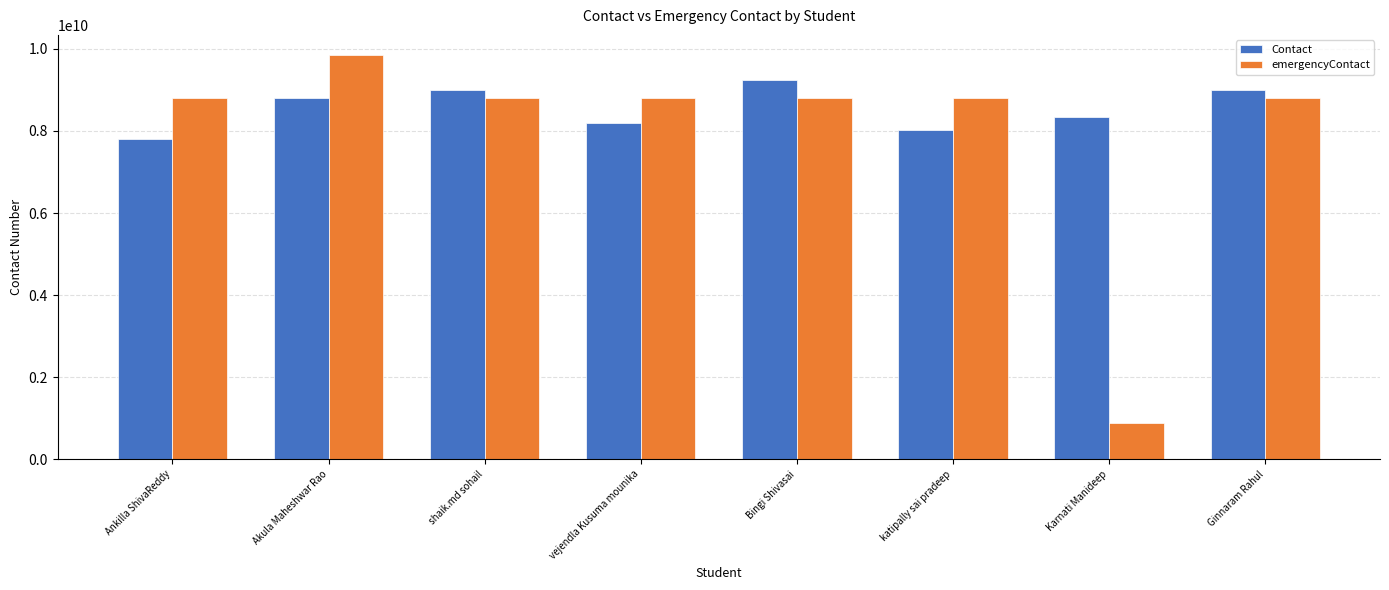

What is the difference between the highest and lowest values at vejendla Kusuma mounika?

615126238